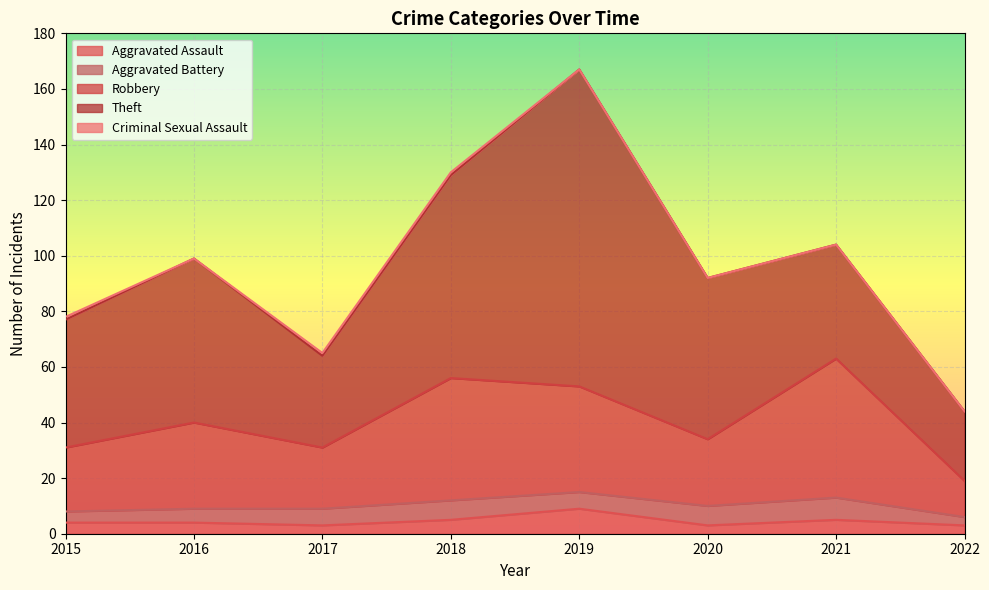

Which series has the widest spread of values?

Theft